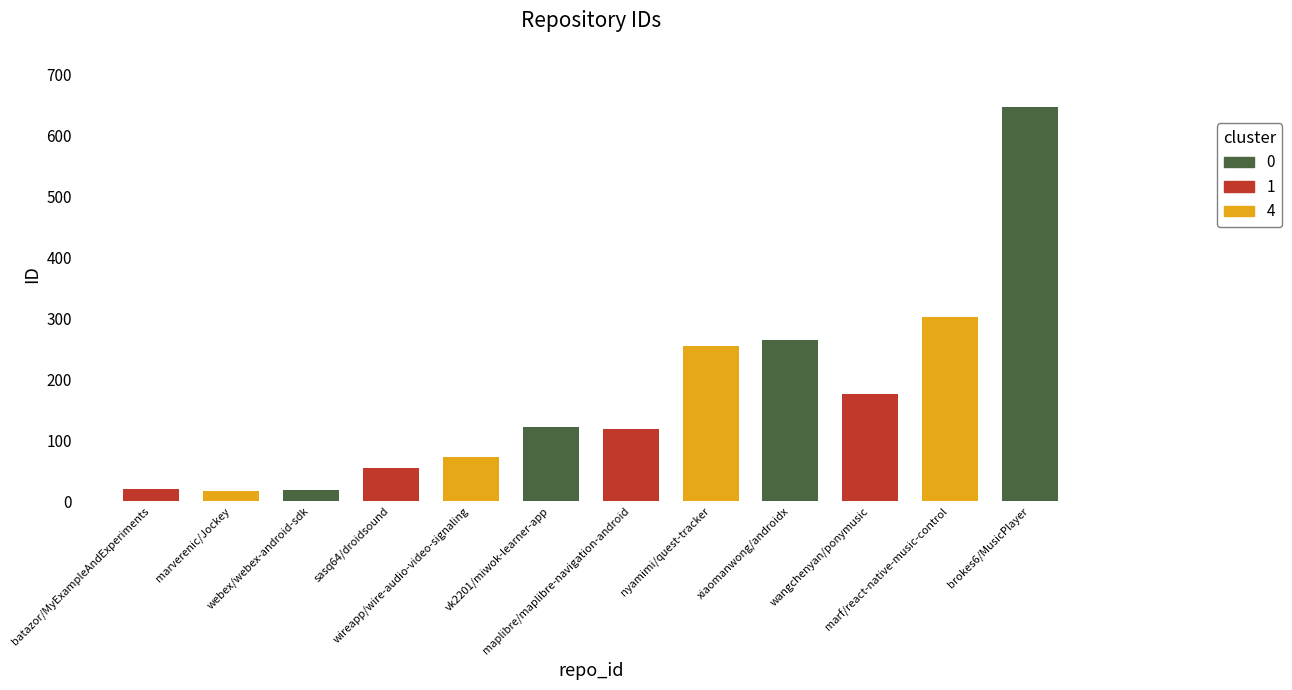

At which label is the value closest to 332?

marf/react-native-music-control